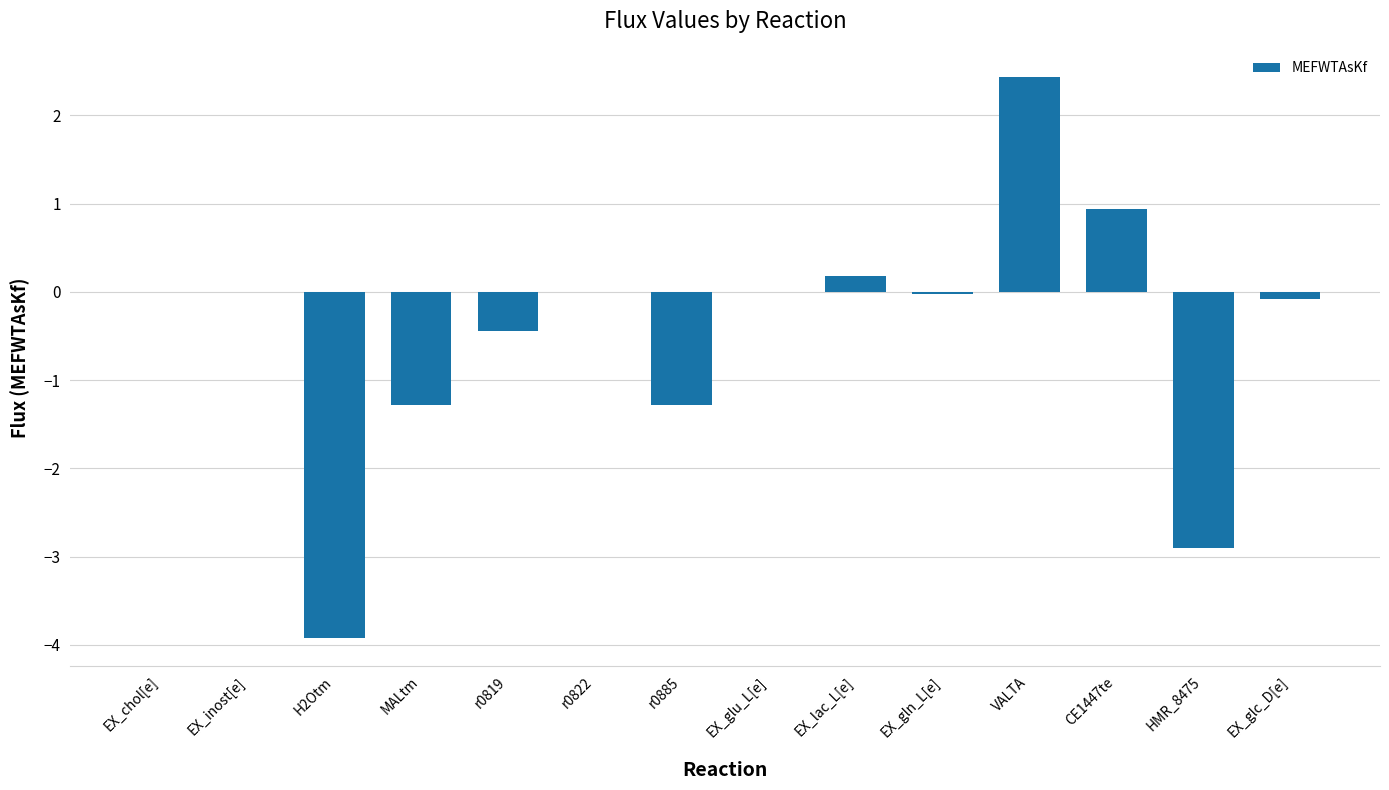

Read the value at r0885.

-1.3